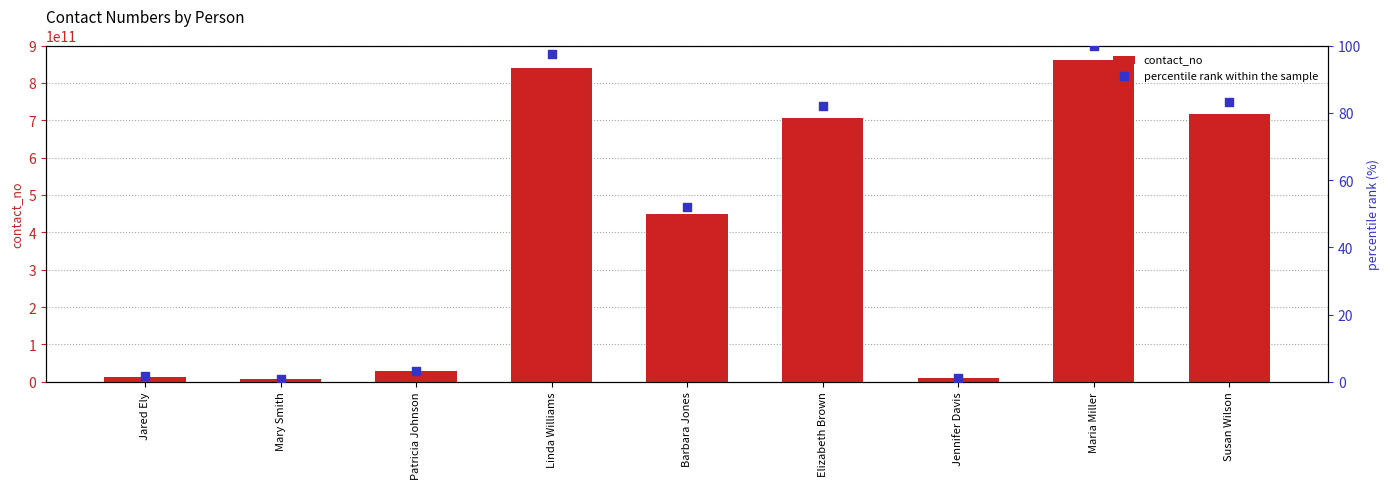

At which category is the sum across all series the highest?

Maria Miller